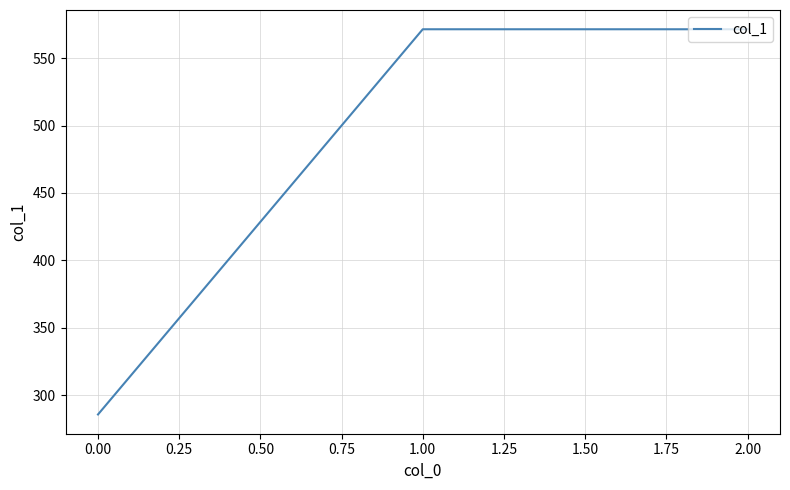

How many series are shown in this chart?

1